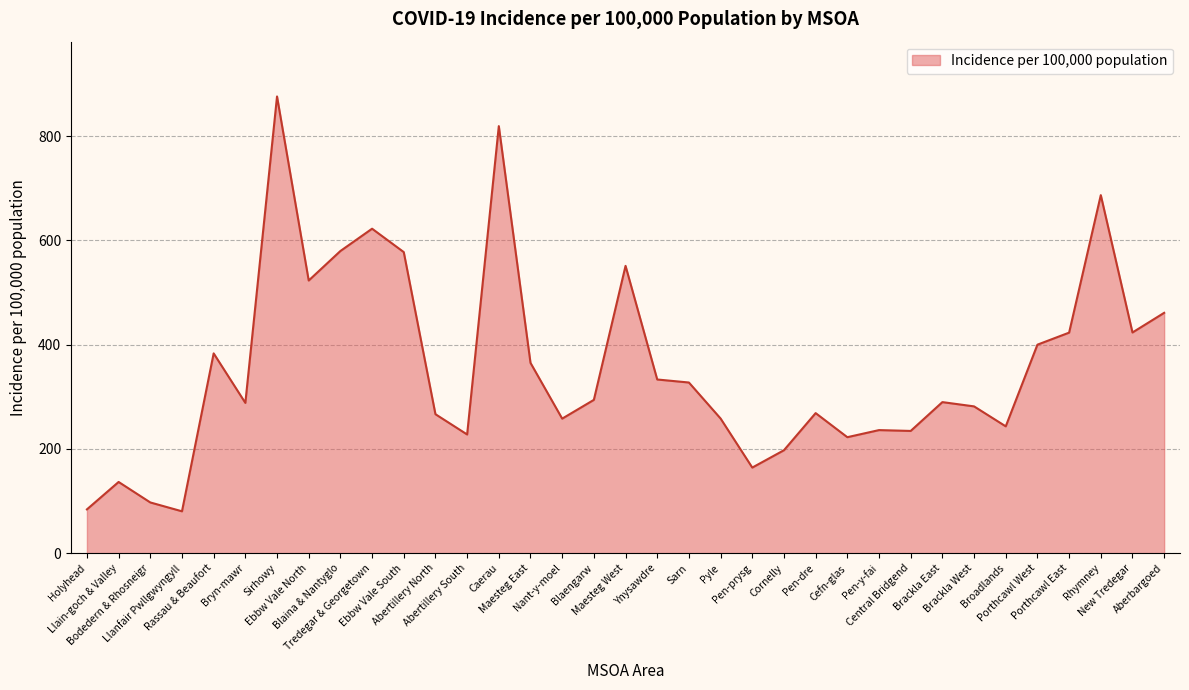

What position from the right is Holyhead?

35